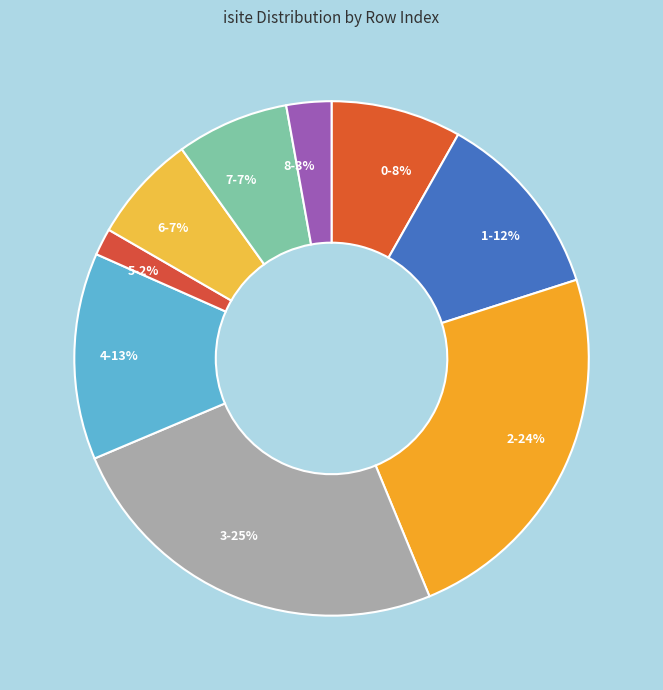

Which has a higher value, 2 or 5?

2